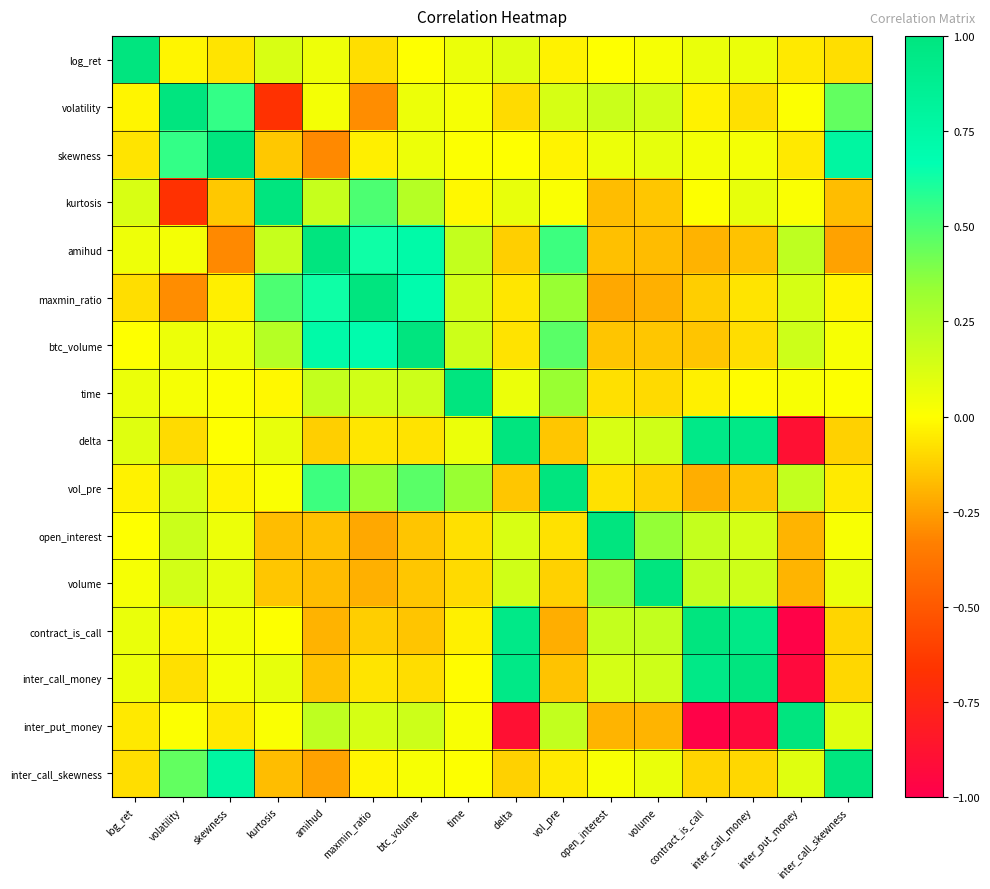

Which series has the largest range (max minus min)?

contract_is_call